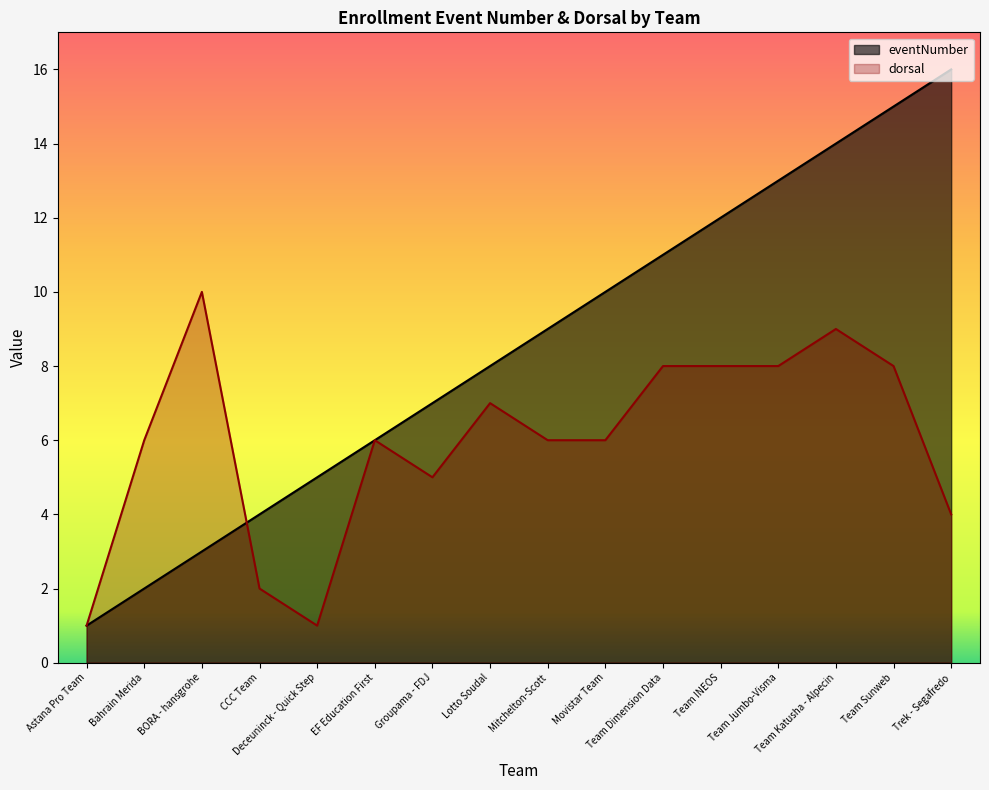

Does the chart have visible grid lines?

No